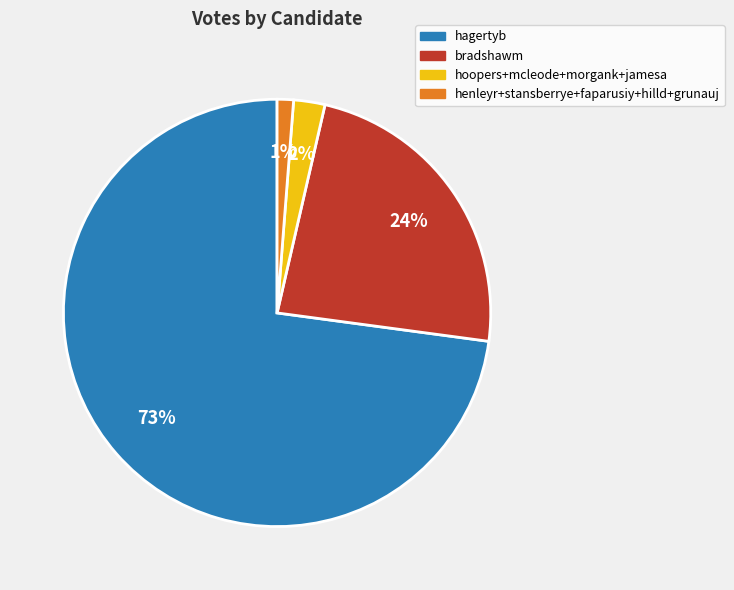

Is the sum of hagertyb and henleyr+stansberrye+faparusiy+hilld+grunauj greater than half?

Yes